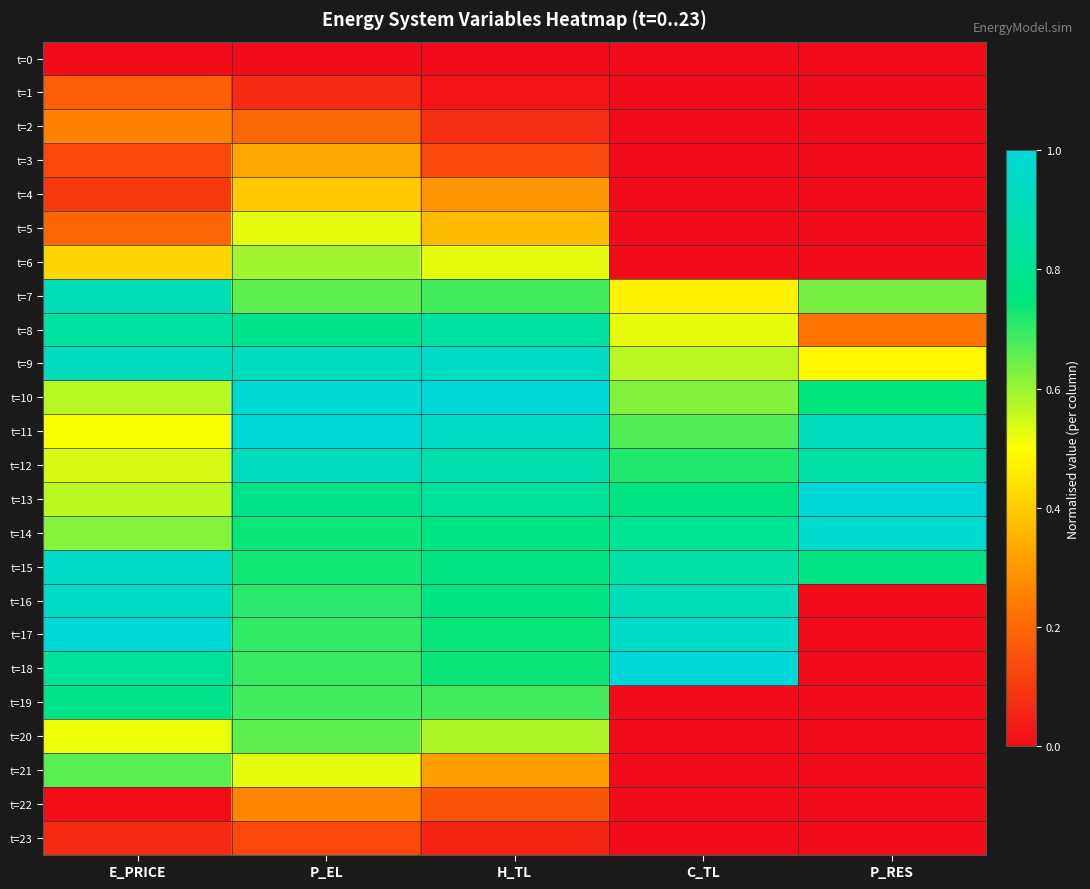

Which series has the largest range (max minus min)?

t=17